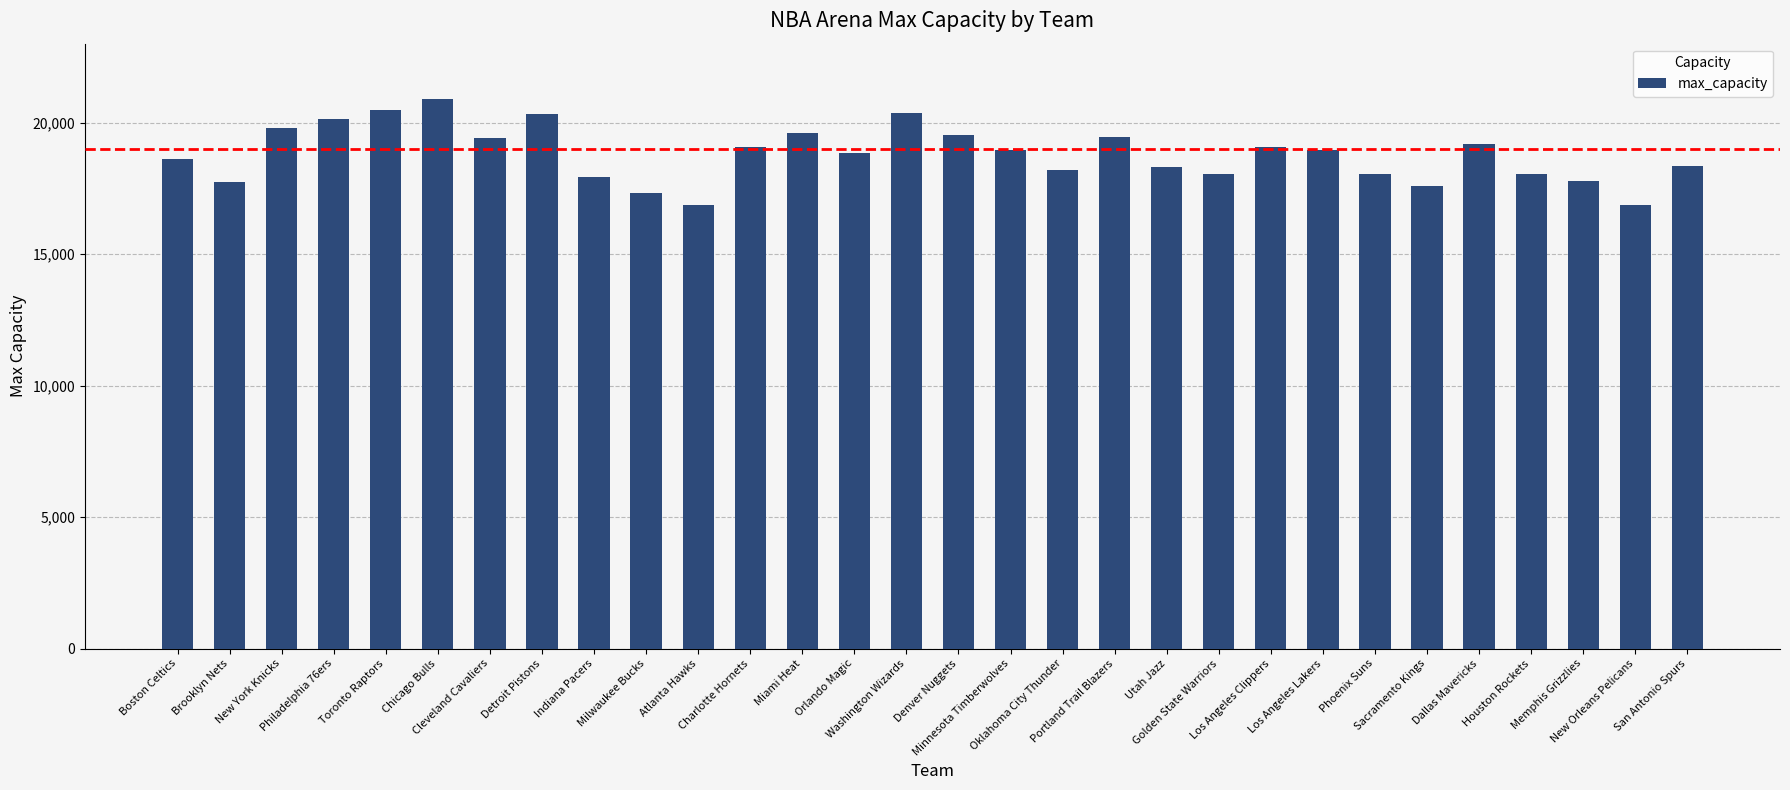

What is the average value?

18800